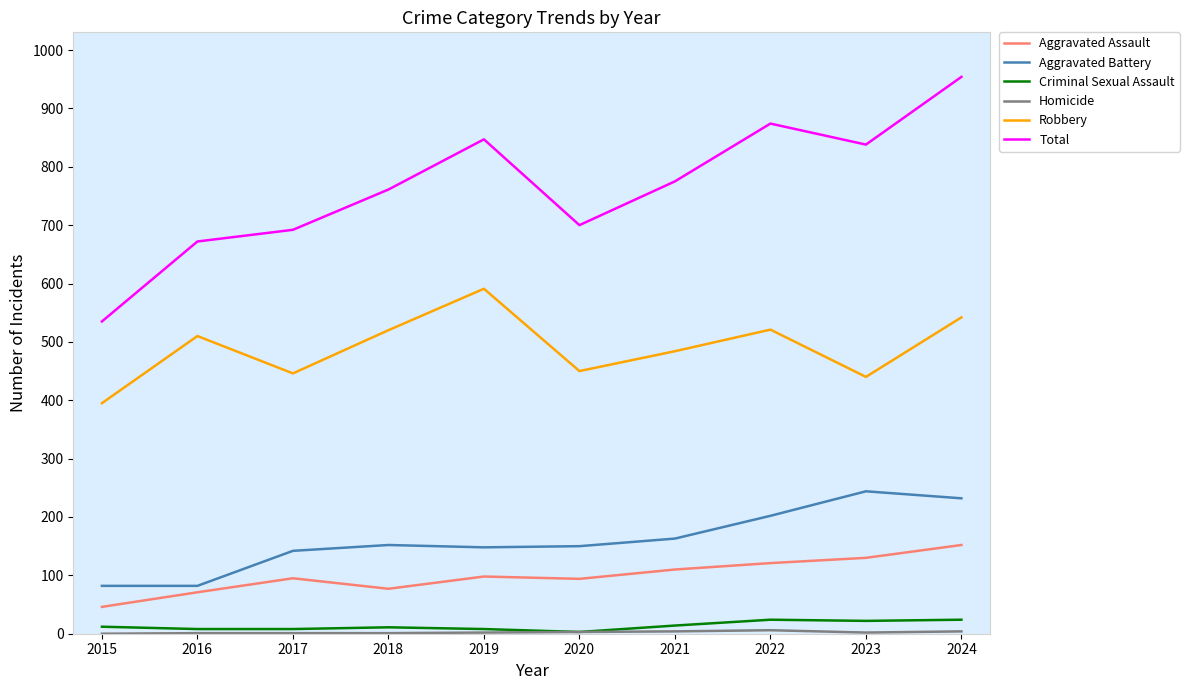

What is the sum of the Criminal Sexual Assault values at 2016 and 2017?

16